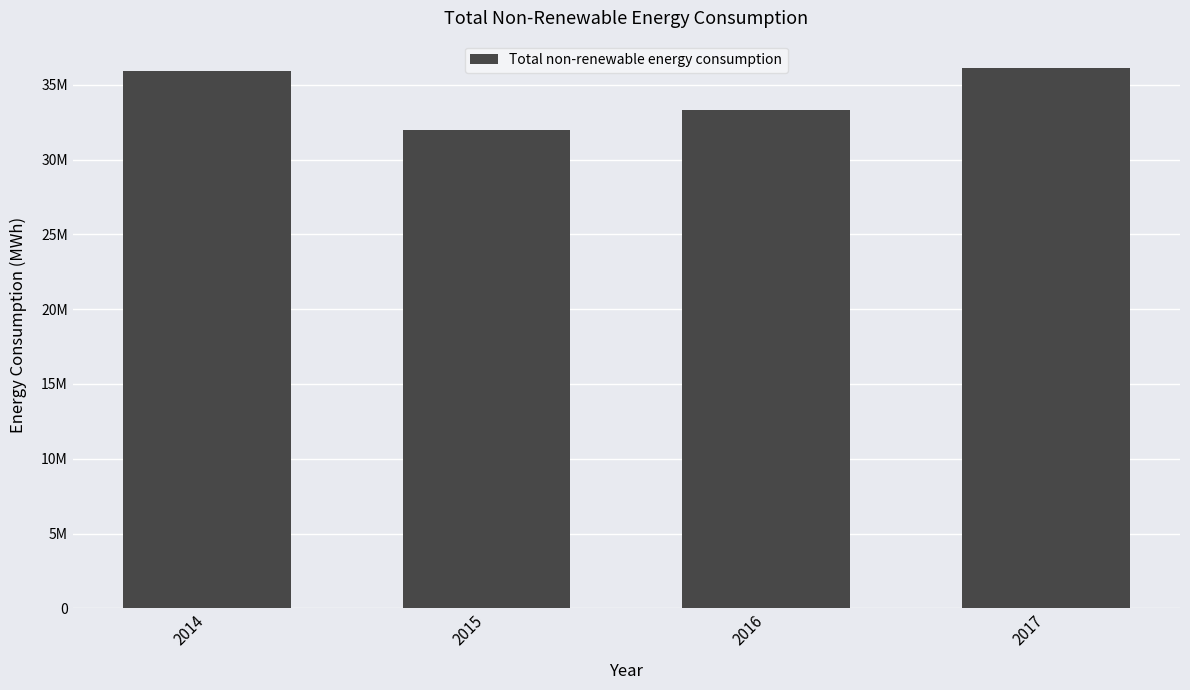

Are the bars horizontal?

No